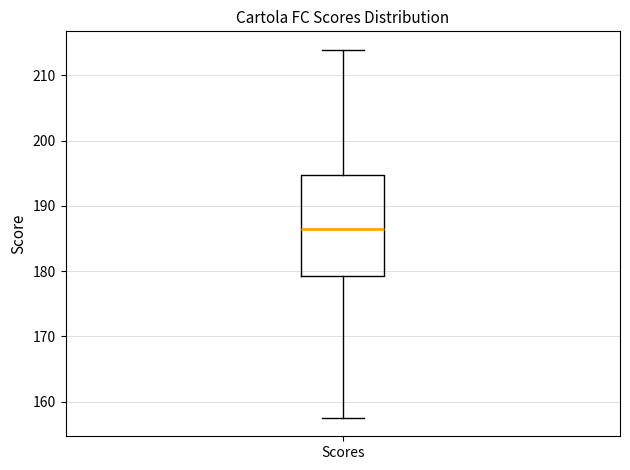

Transcribe this box plot: give where the median line is, the range the box spans, and where the two whiskers end, as read against the y-axis. The values are not printed on the chart, so give them approximately, as read against the axis.

median 186, box 179 to 195, whiskers 158 to 214